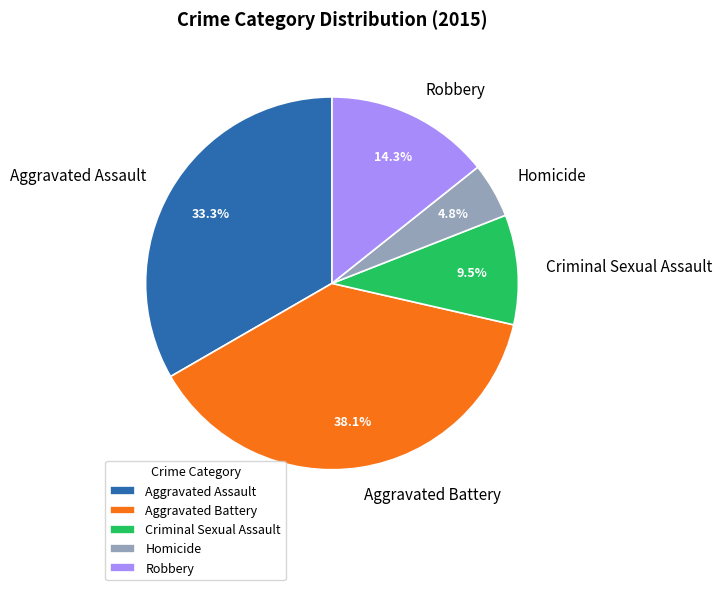

To the nearest percent, what is the combined percentage of Robbery and Criminal Sexual Assault?

24%